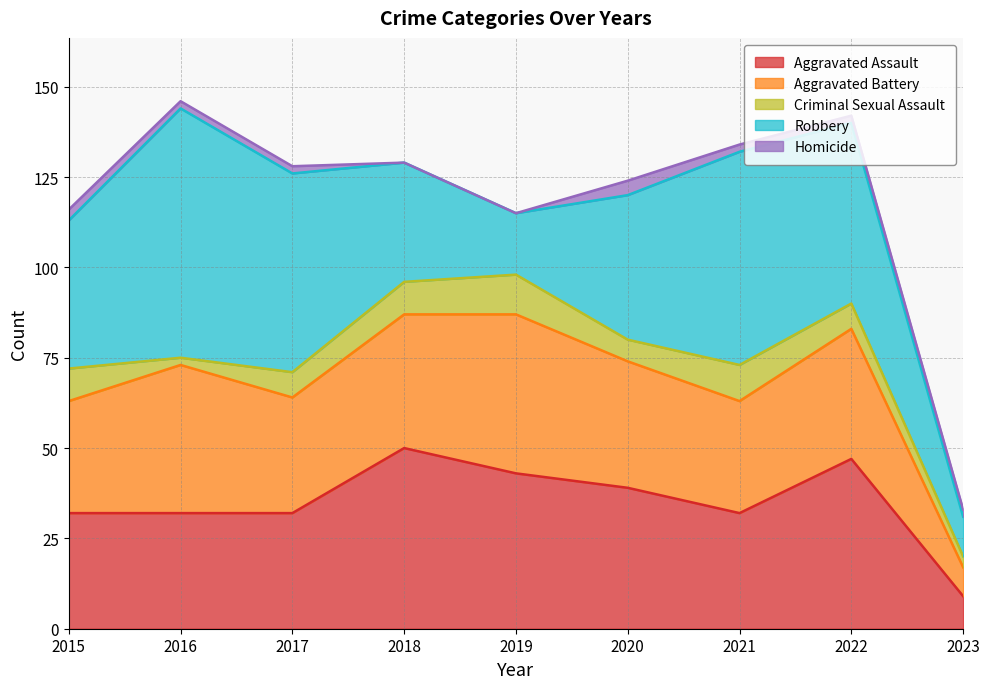

Does the chart have visible grid lines?

Yes